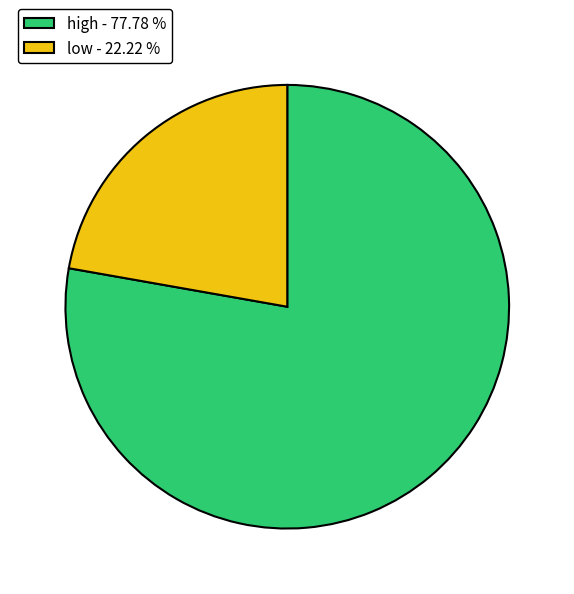

Do high and low together represent more than half of the pie?

Yes